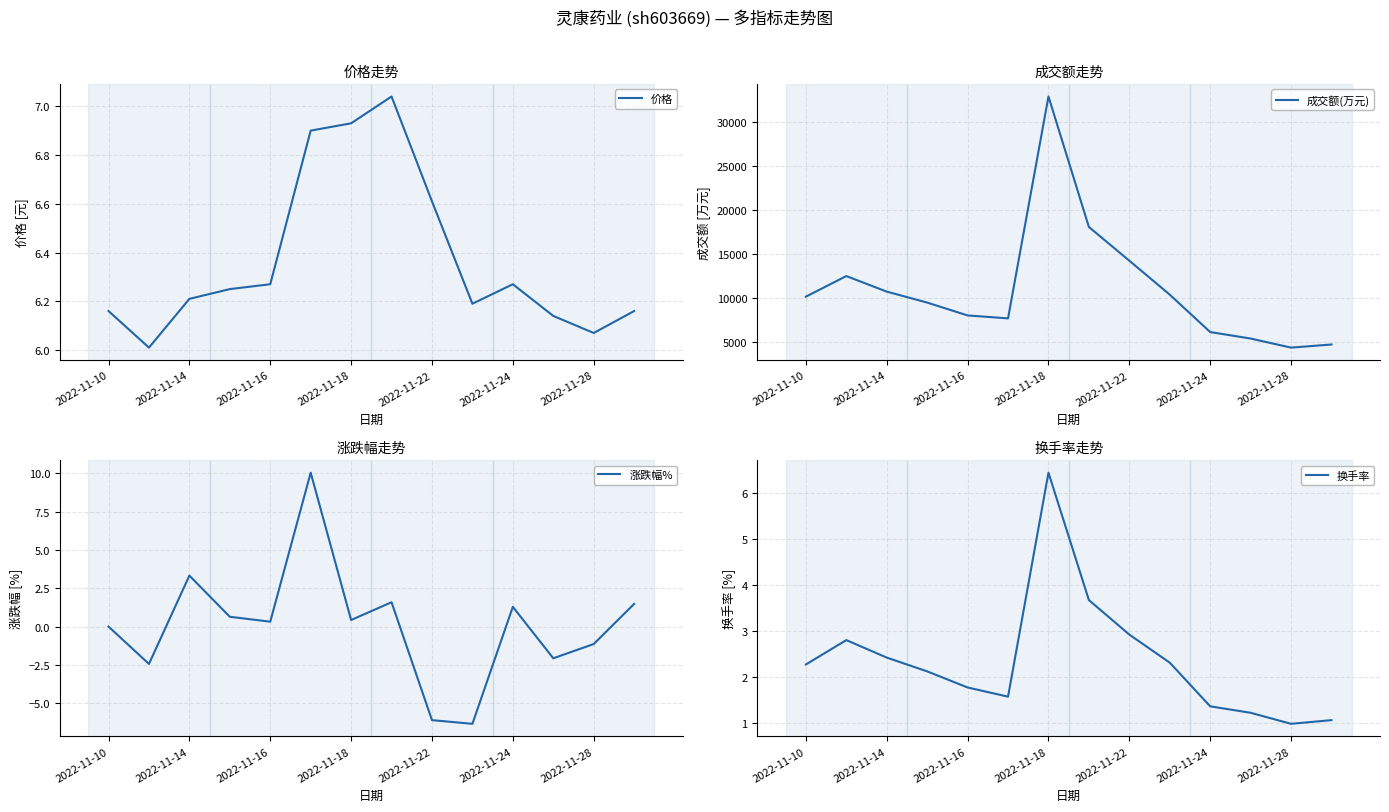

Is it true that 价格 equals 9.1 at 2022-11-22?

False